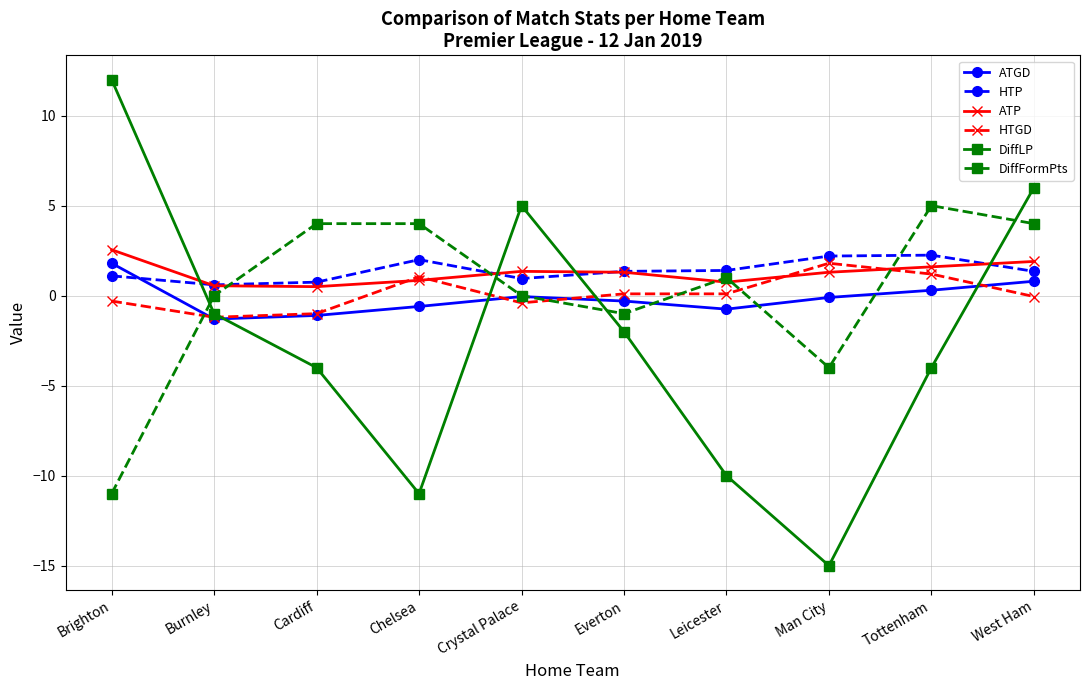

What is the label of the 9th point from the left?

Tottenham